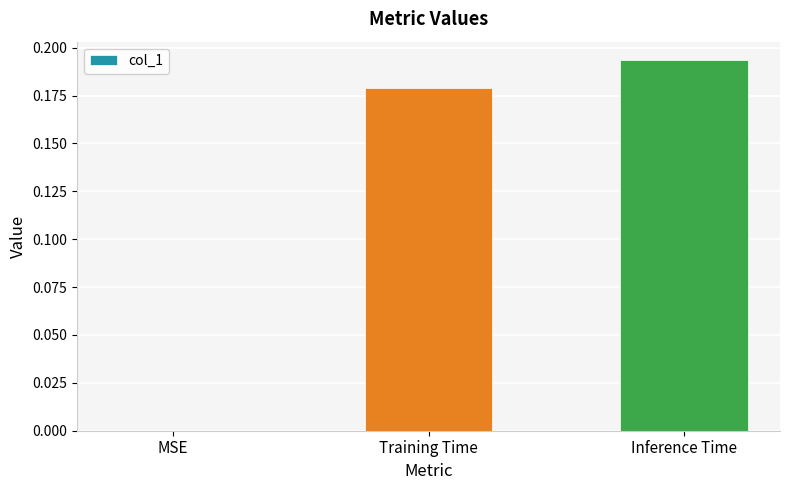

Which has a higher value, Inference Time or MSE?

Inference Time